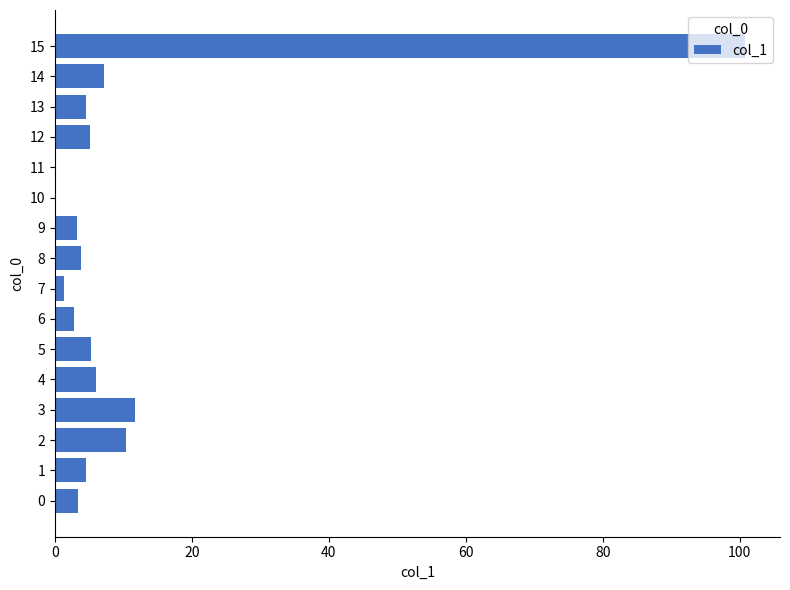

Is it true that the value at 14 is 10.7?

False